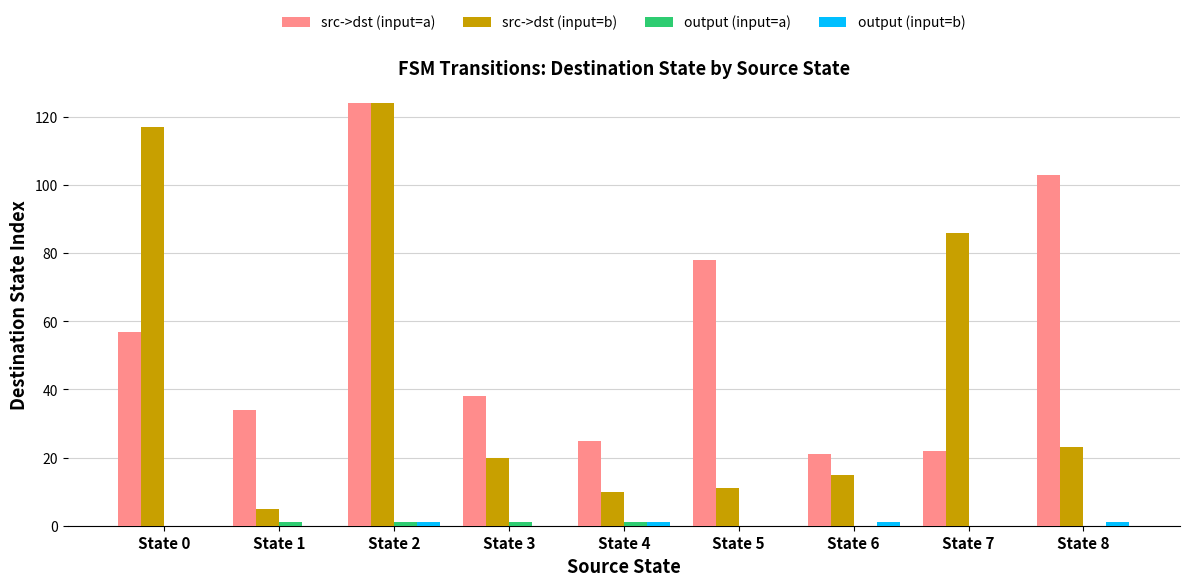

What is the greatest value displayed?

124